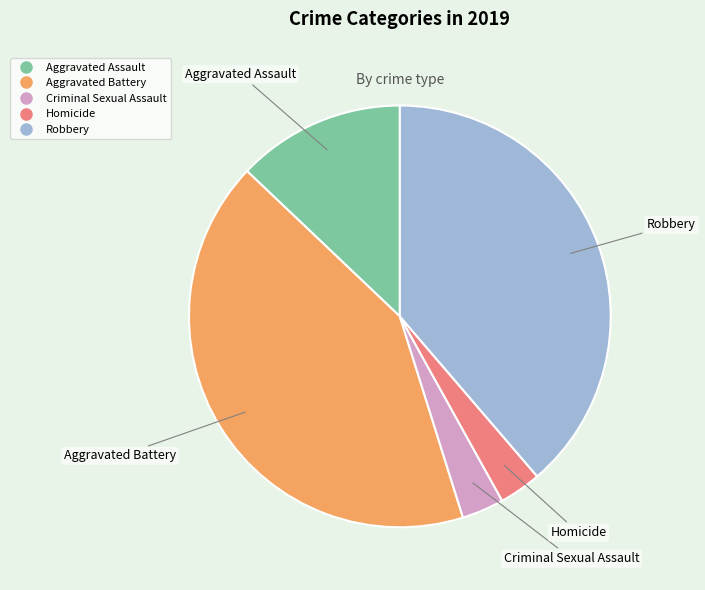

Count the number of slices in the pie.

5